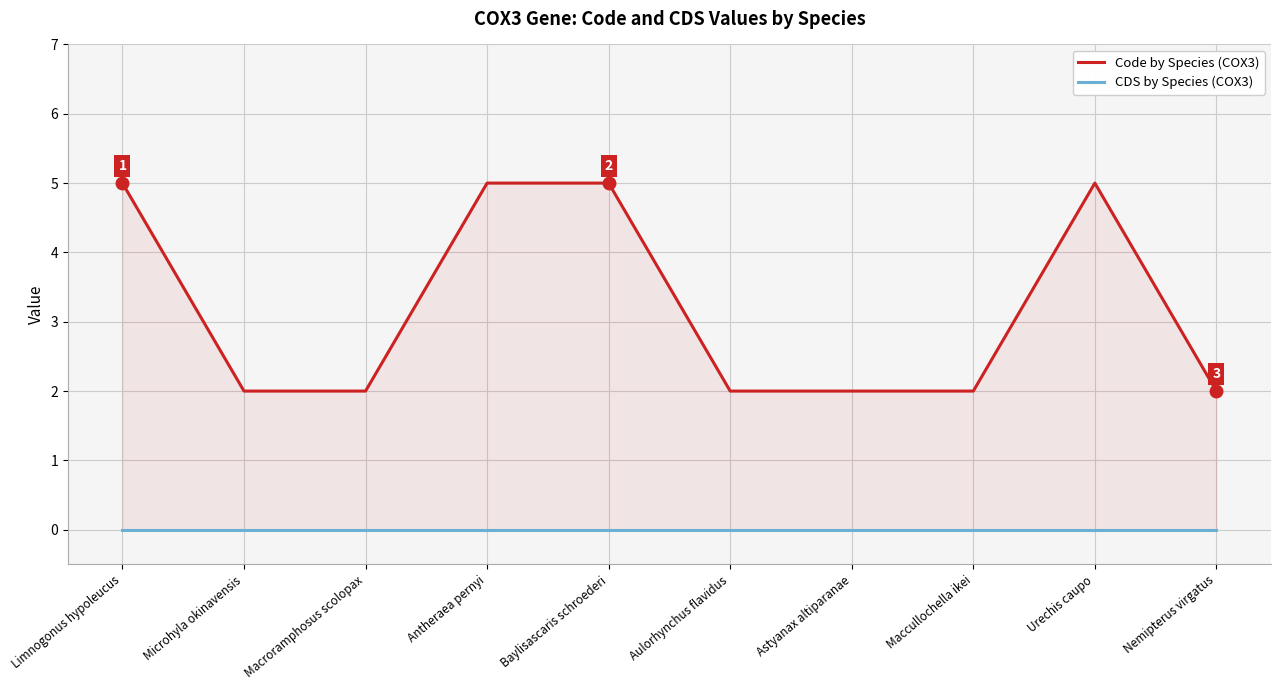

Between Baylisascaris schroederi and Astyanax altiparanae, which is larger?

Baylisascaris schroederi